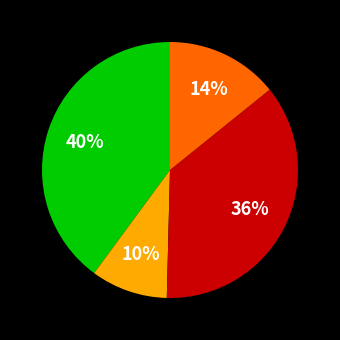

To the nearest percent, what is the average slice percentage?

25%